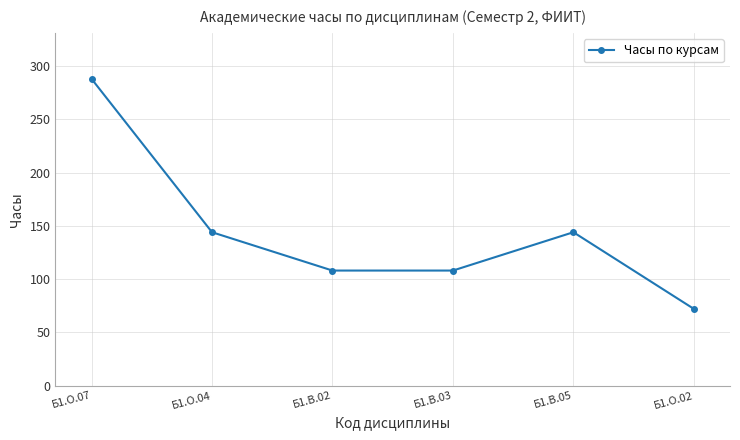

Is it true that the value at Б1.В.02 is 108?

True